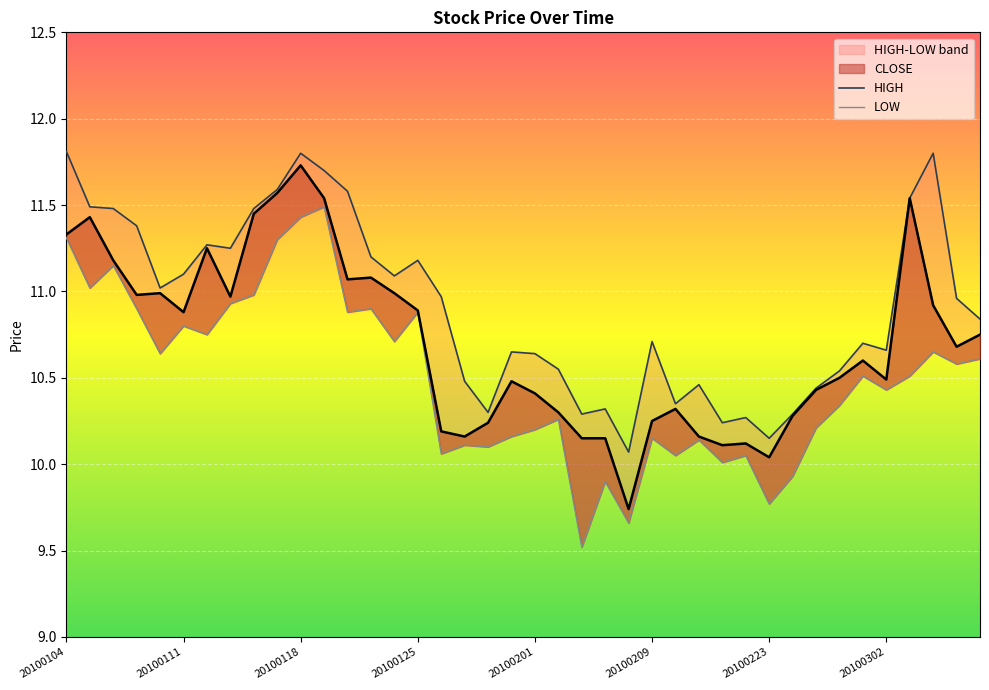

At how many categories does at least one series exceed 9?

40